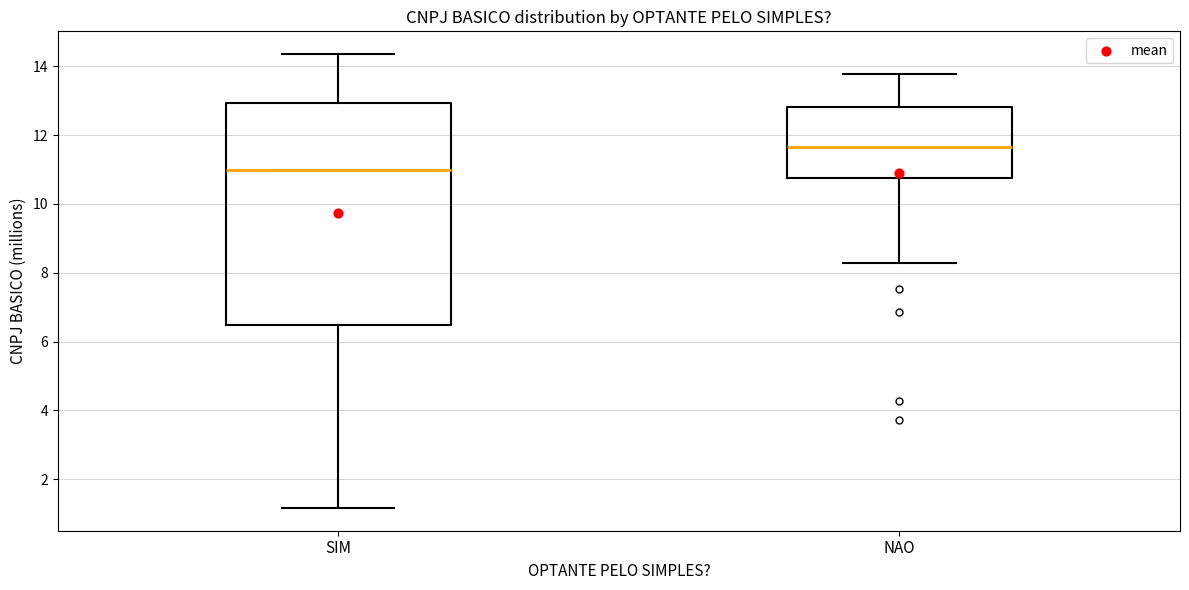

Reading left to right, read every box against the y-axis: the position of its median line, the range the box covers, and the ends of its whiskers. The values are not printed on the chart, so give them approximately, as read against the axis.

SIM: median 11.0, box 6.4 to 13.0, whiskers 1.2 to 14.4
NAO: median 11.6, box 10.8 to 12.8, whiskers 8.2 to 13.8